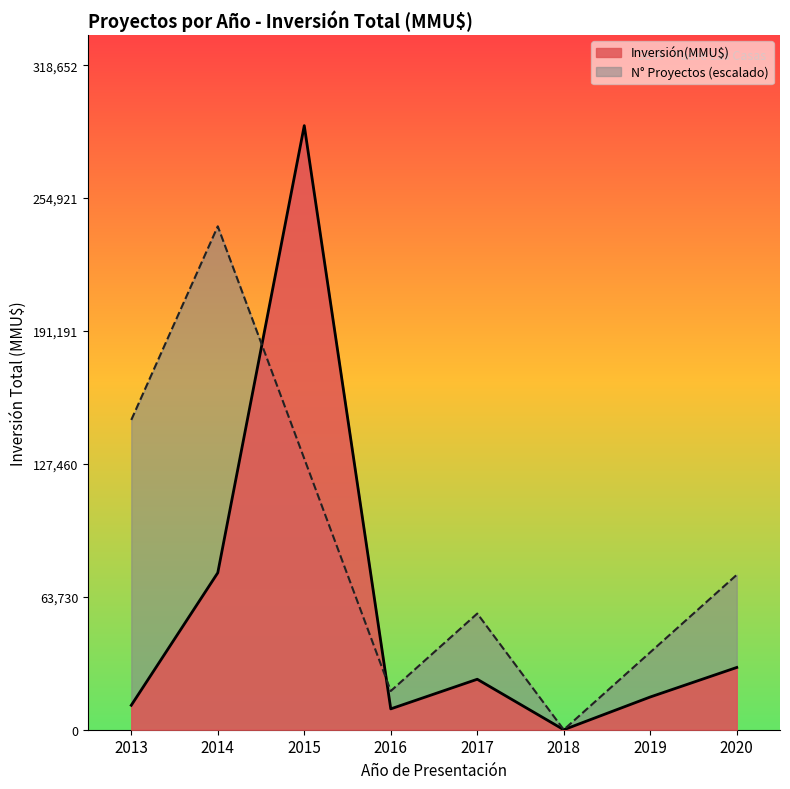

The value at 2015 is 92588. True or false?

False